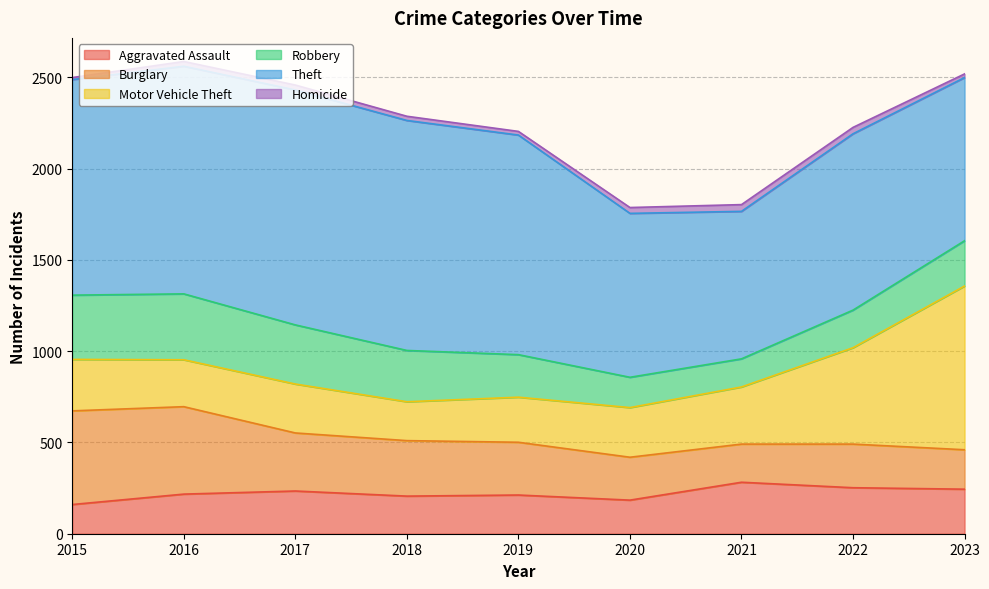

What is the value of the Homicide point at the 4th from the left?

23